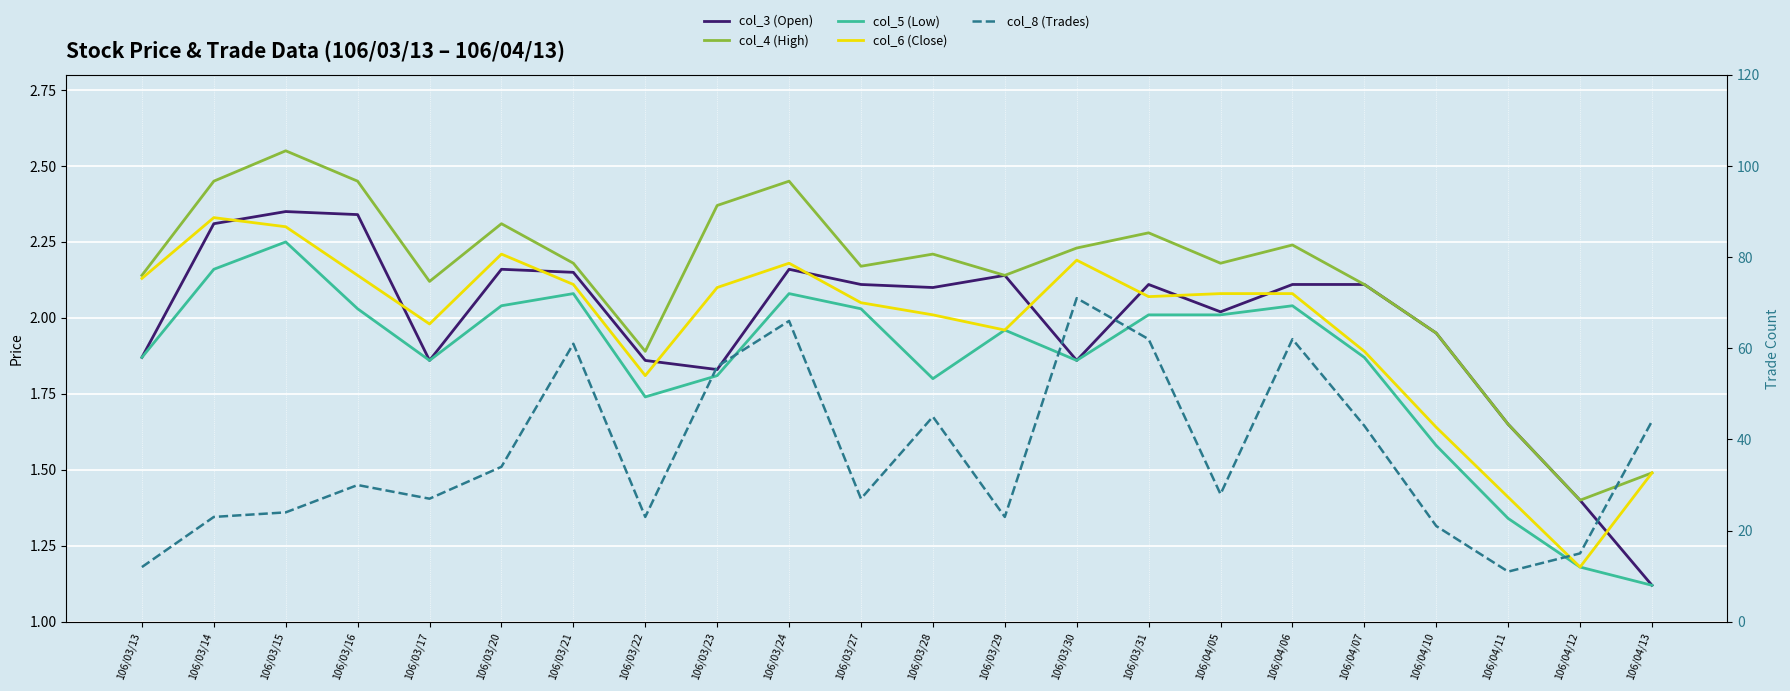

Which series has the widest spread of values?

col_8 (Trades)